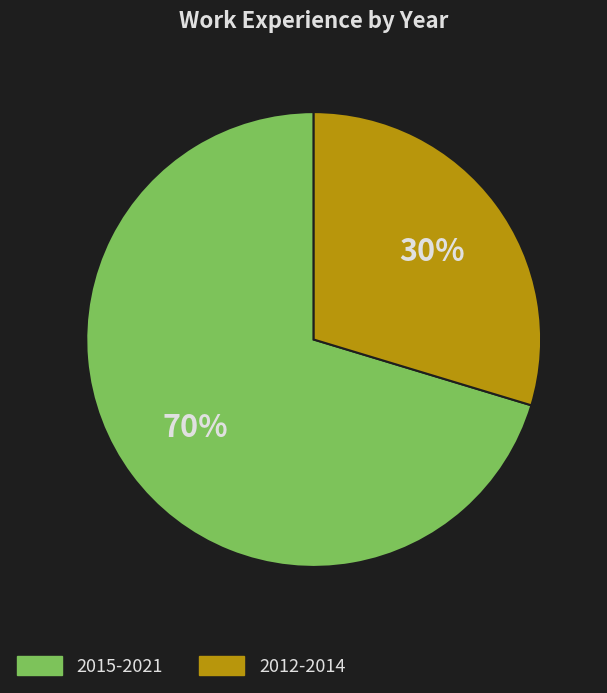

What is the smallest slice in the pie chart?

2012-2014